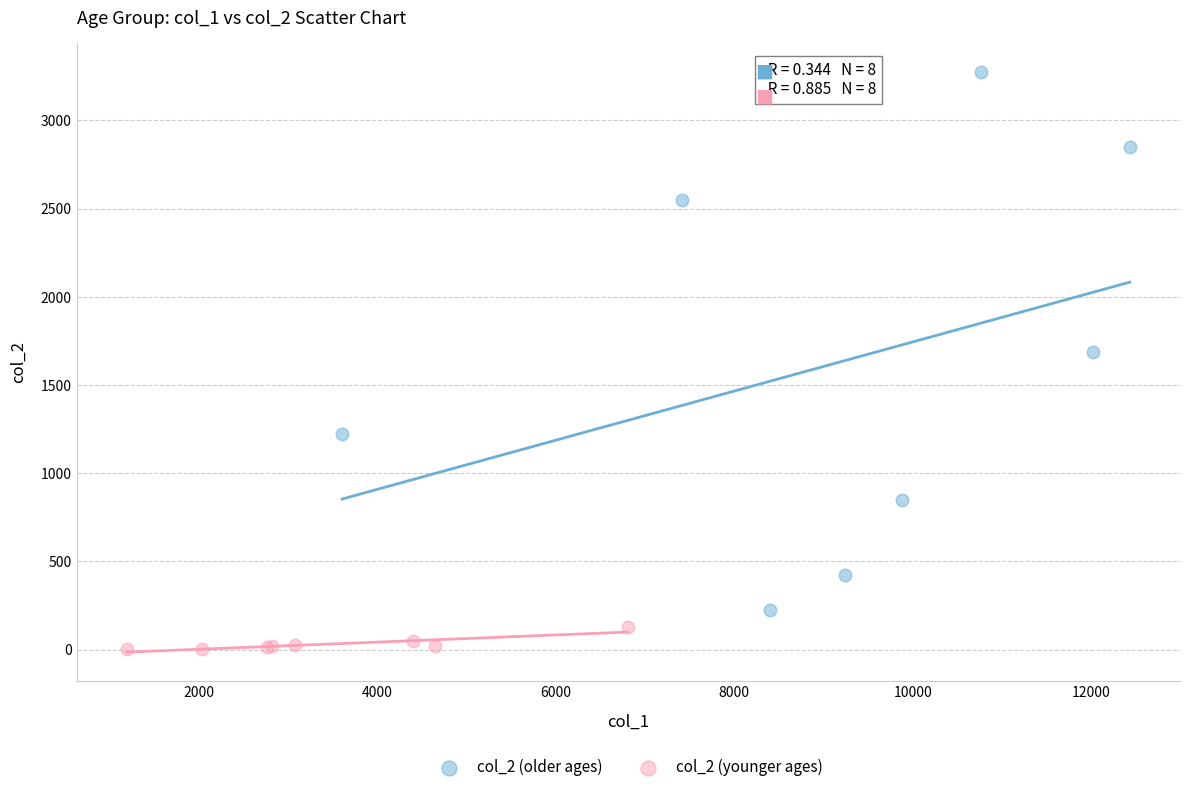

Which series has the largest Y range (max minus min)?

col_2 (older ages)